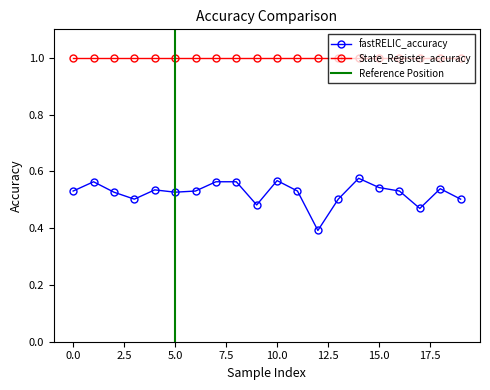

What is the lowest value of the State_Register_accuracy series?

1.0